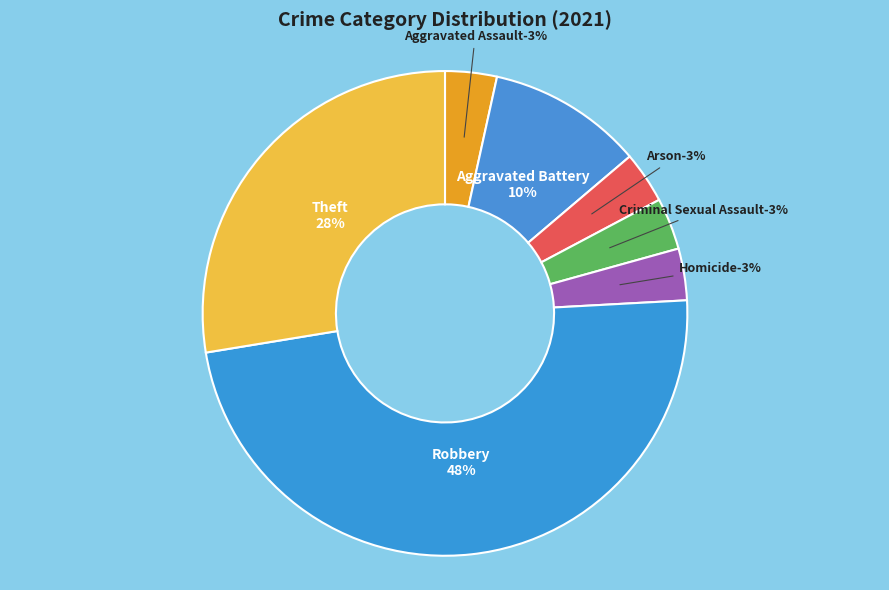

Count the number of slices in the pie.

7